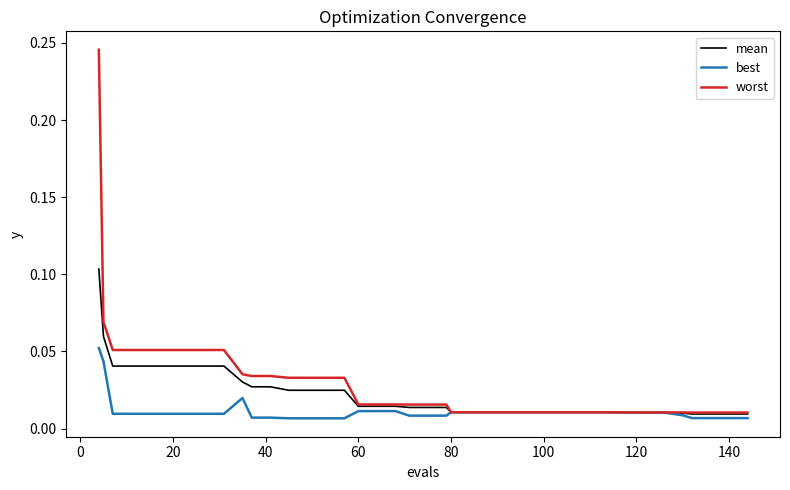

Rank the series by their maximum value, from highest to lowest.

worst, mean, best